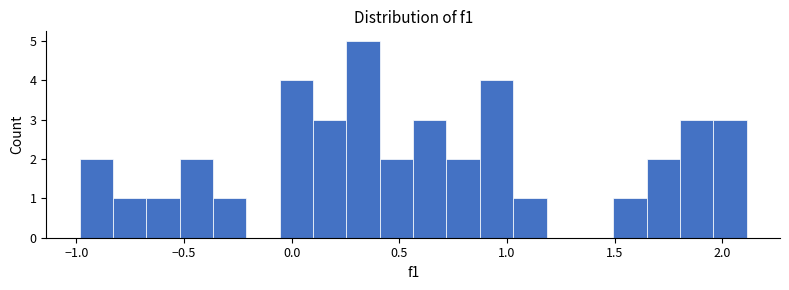

Read against the x-axis, roughly where is the centre of the tallest bar?

0.35